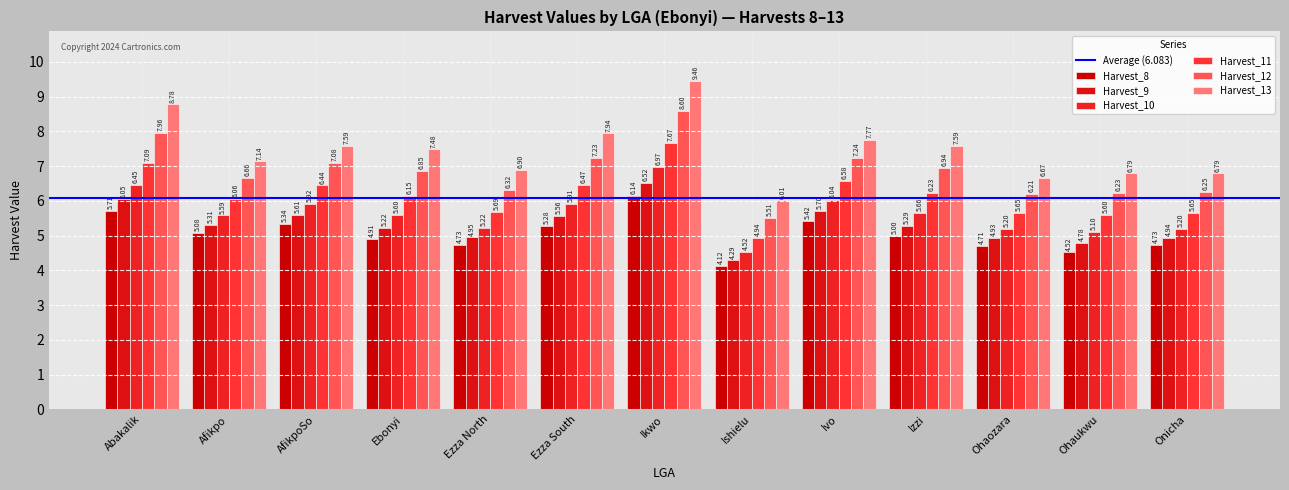

List the labels in order of Harvest_9 value, smallest first.

Ishielu, Ohaukwu, Ohaozara, Onicha, Ezza North, Ebonyi, Izzi, Afikpo, Ezza South, AfikpoSo, Ivo, Abakalik, Ikwo